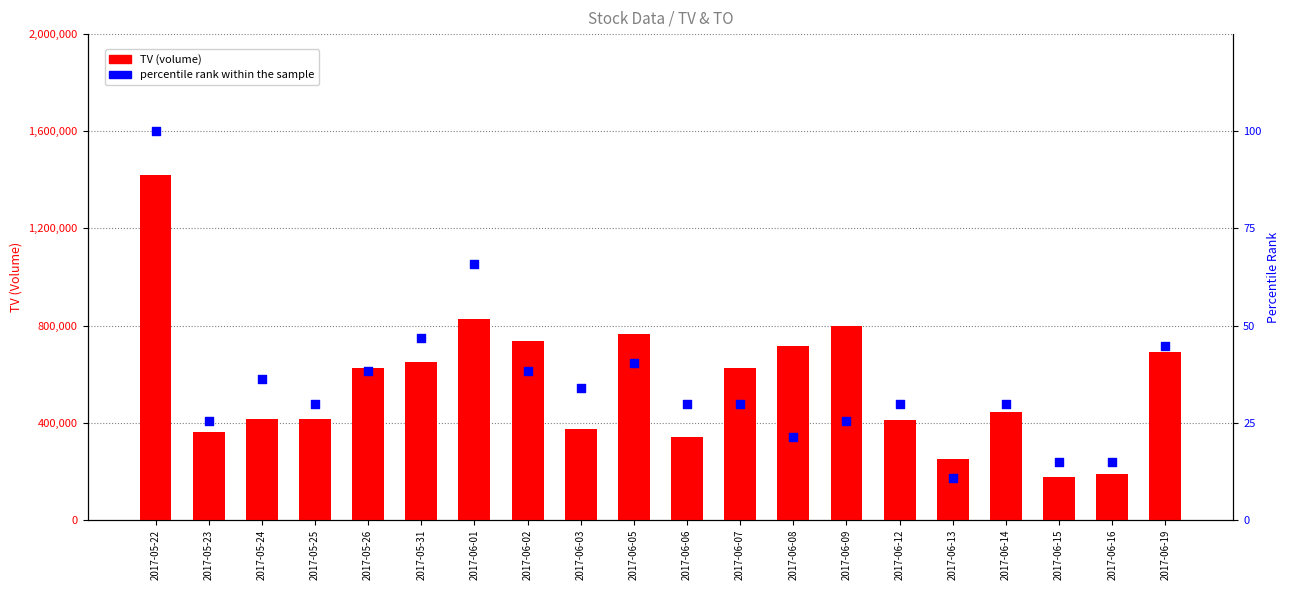

At how many categories does at least one series exceed 1100431?

1